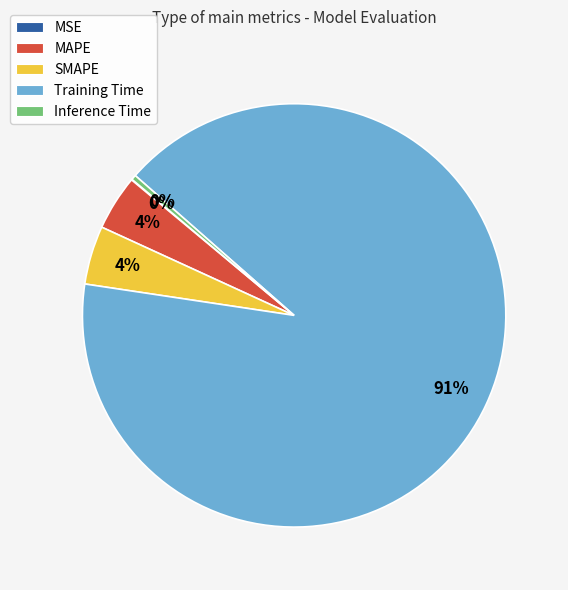

Which has a higher value, MAPE or Training Time?

Training Time